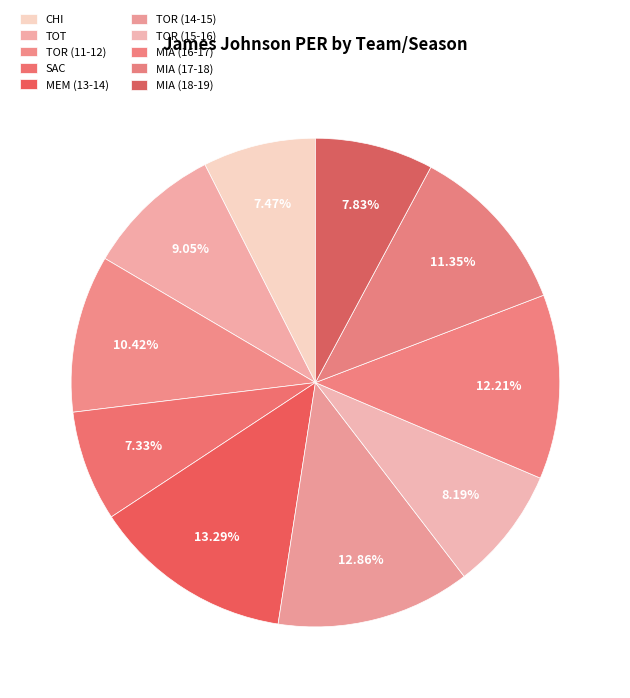

Rank the categories by value from highest to lowest.

MEM_2014, TOR_2015, MIA_2017, MIA_2018, TOR_2012, TOT, TOR_2016, MIA_2019, CHI, SAC